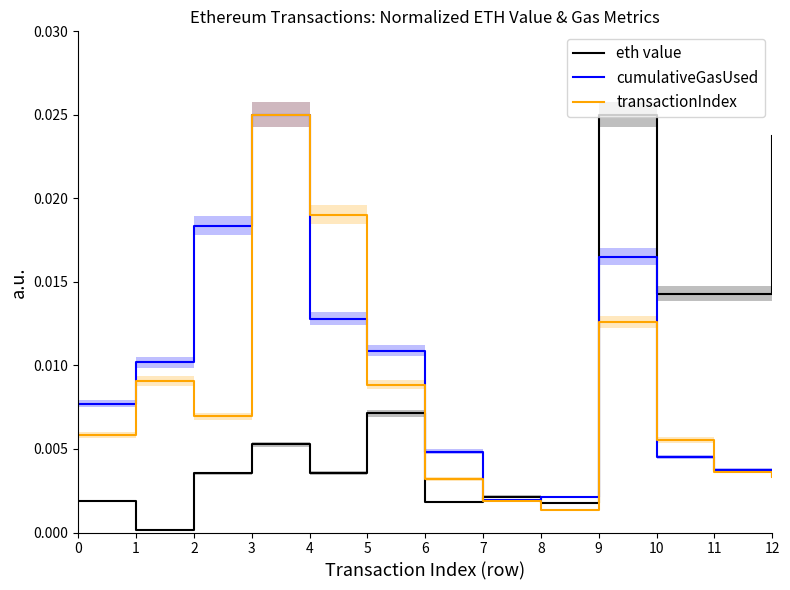

At which category does the chart reach its peak across all series?

9